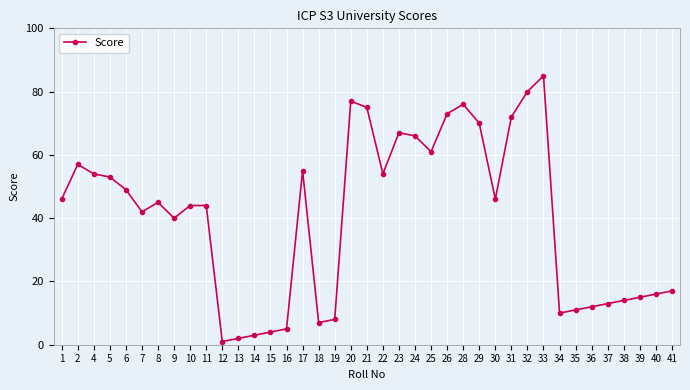

Which category has the lowest value across all series?

12